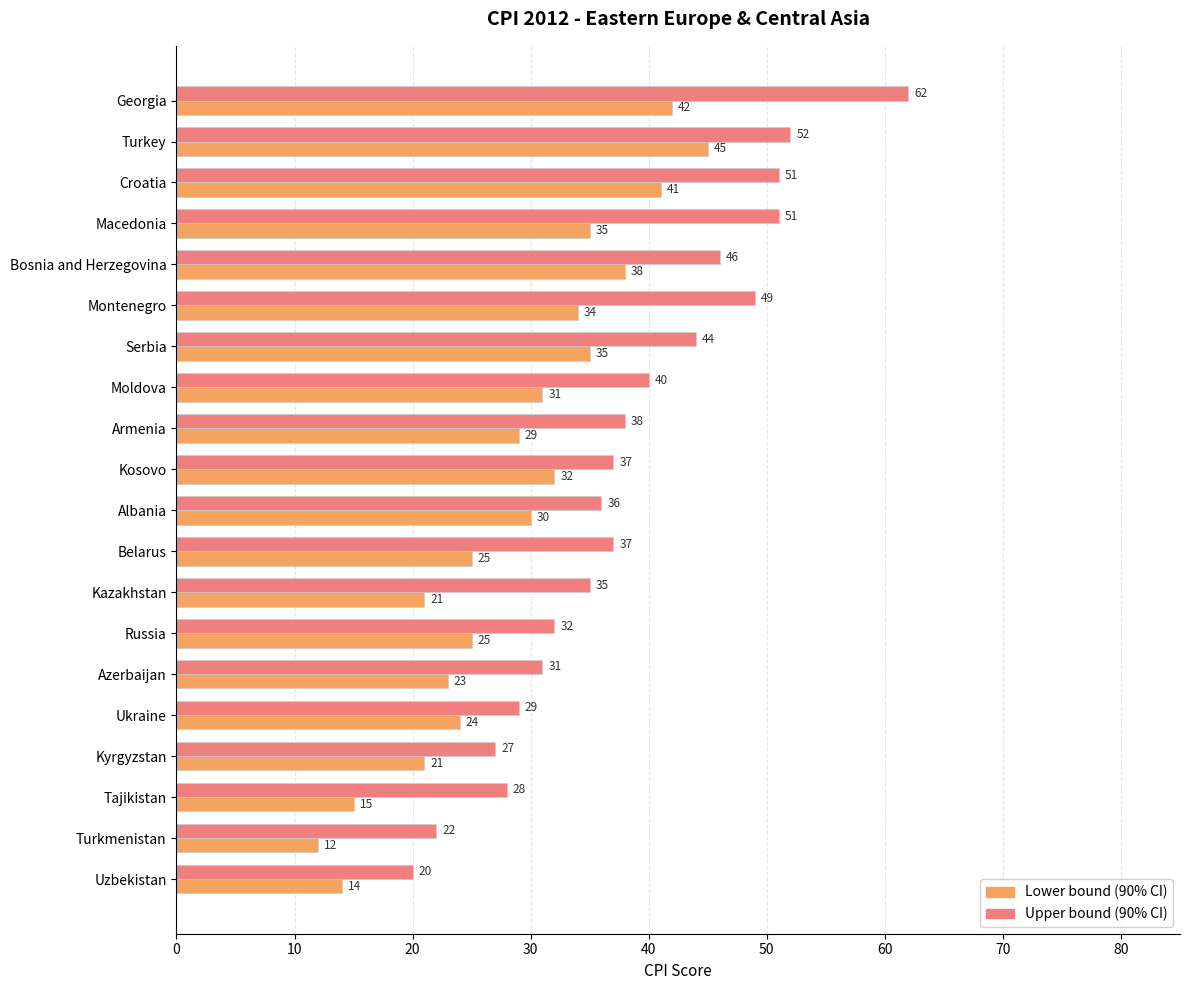

Read the Upper bound (90% CI) value at Serbia, to the nearest 5.

45